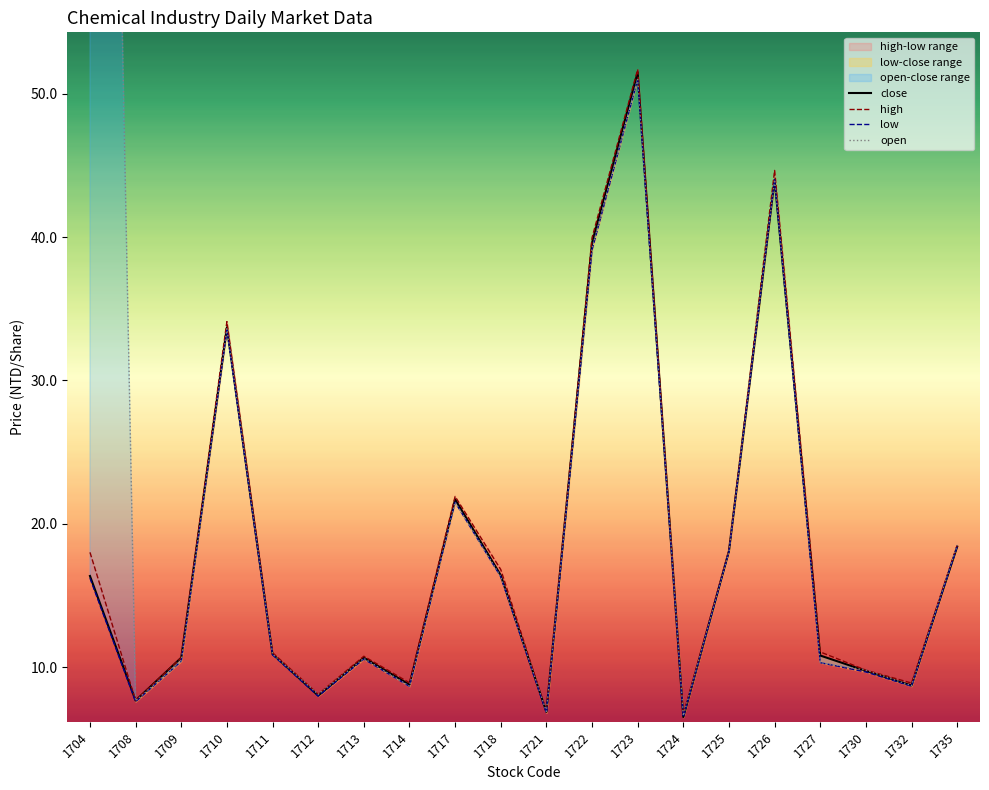

At which label is low closest to 28?

1710